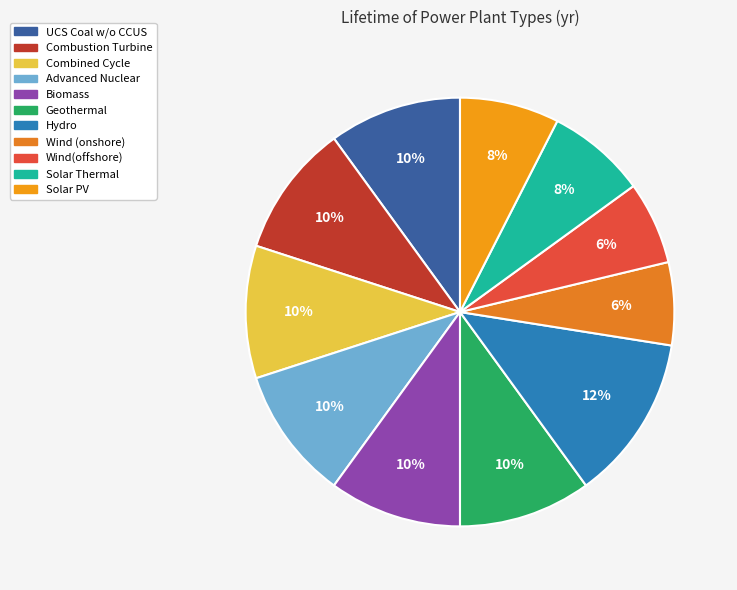

Combined, do Advanced Nuclear and Solar Thermal account for over 50%?

No